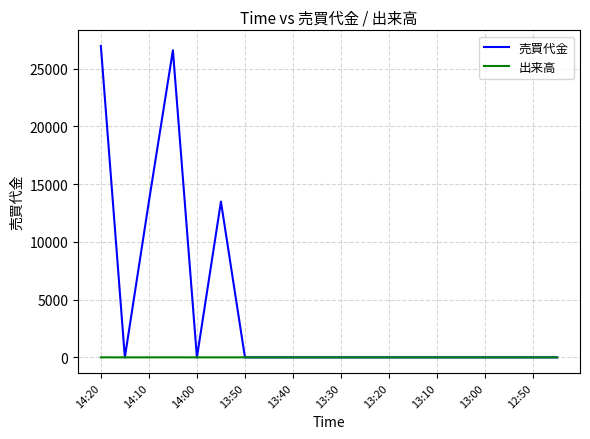

Which series has the largest total across all categories?

売買代金